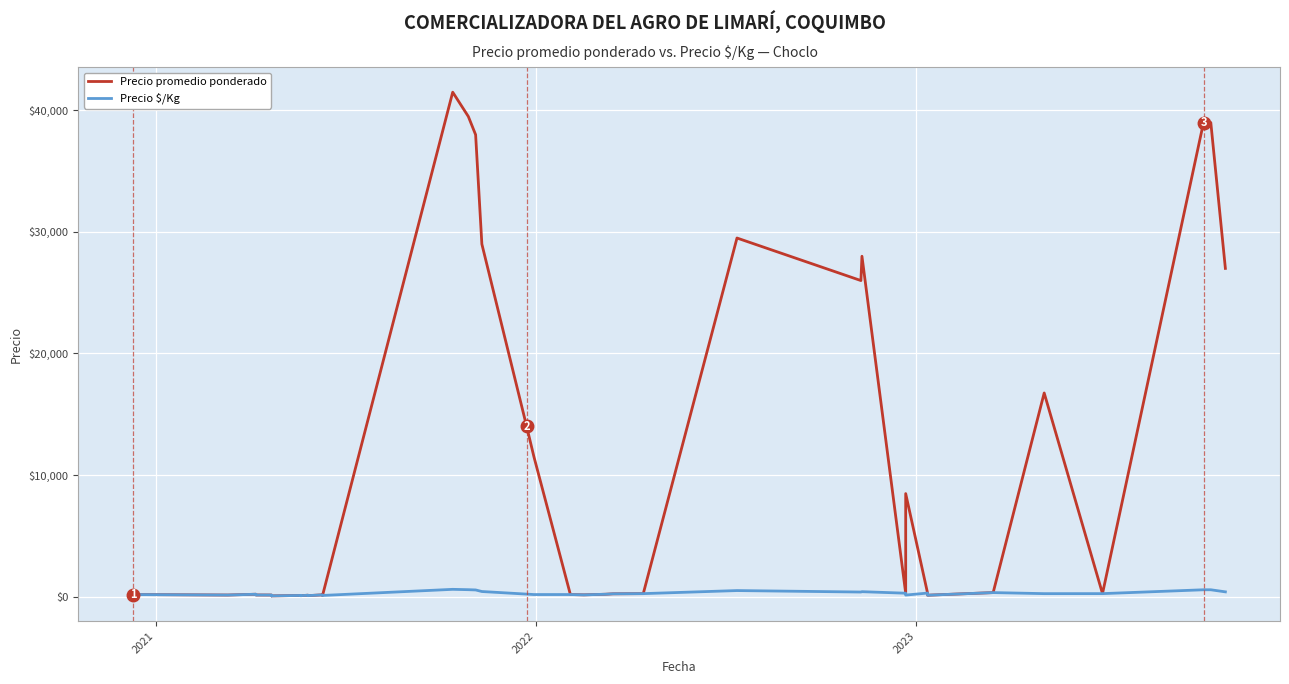

True or false: Precio $/Kg and Precio promedio ponderado ($/unidad o malla) intersect in this chart.

False